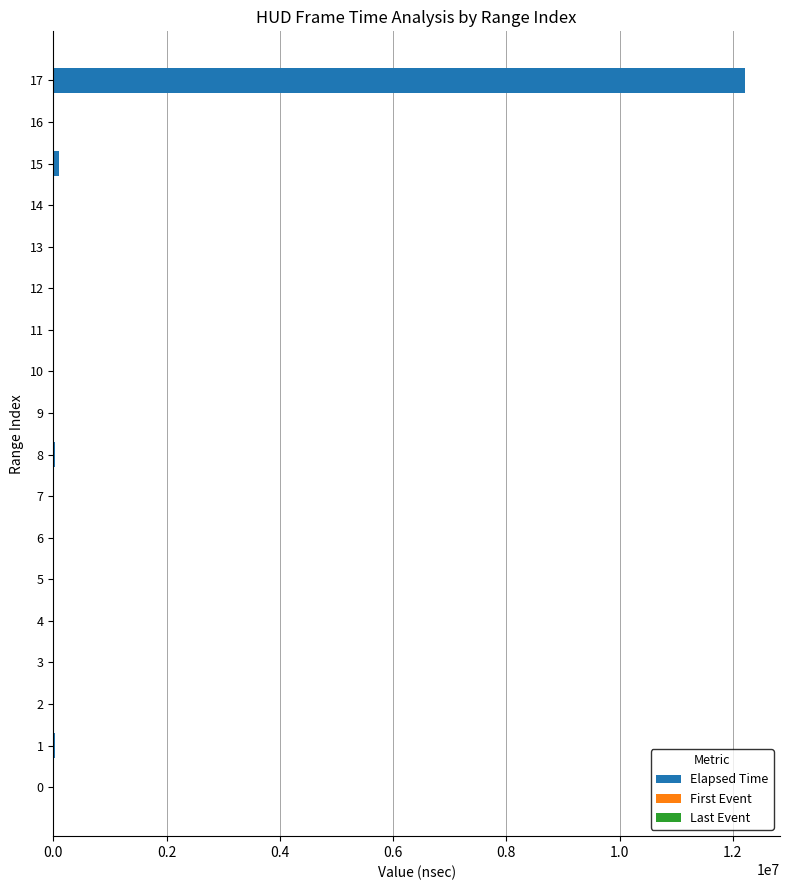

What is the maximum value for Elapsed Time?

12220448